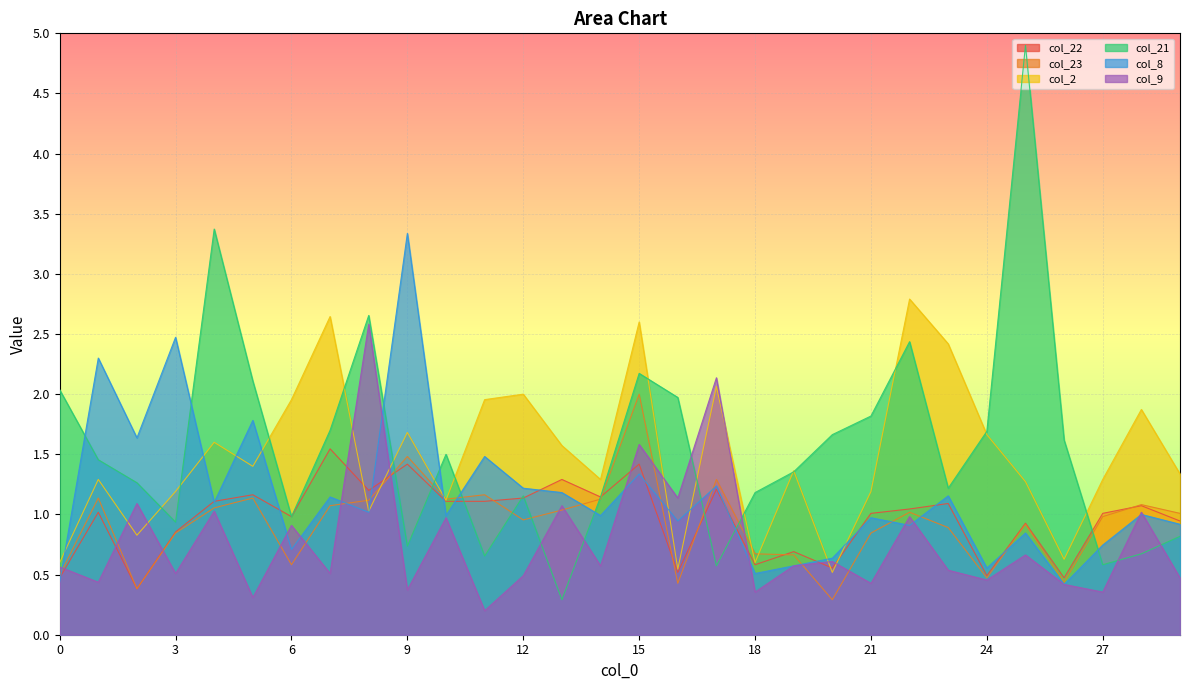

Rank the series at 21 from lowest to highest value.

col_9, col_23, col_8, col_22, col_2, col_21